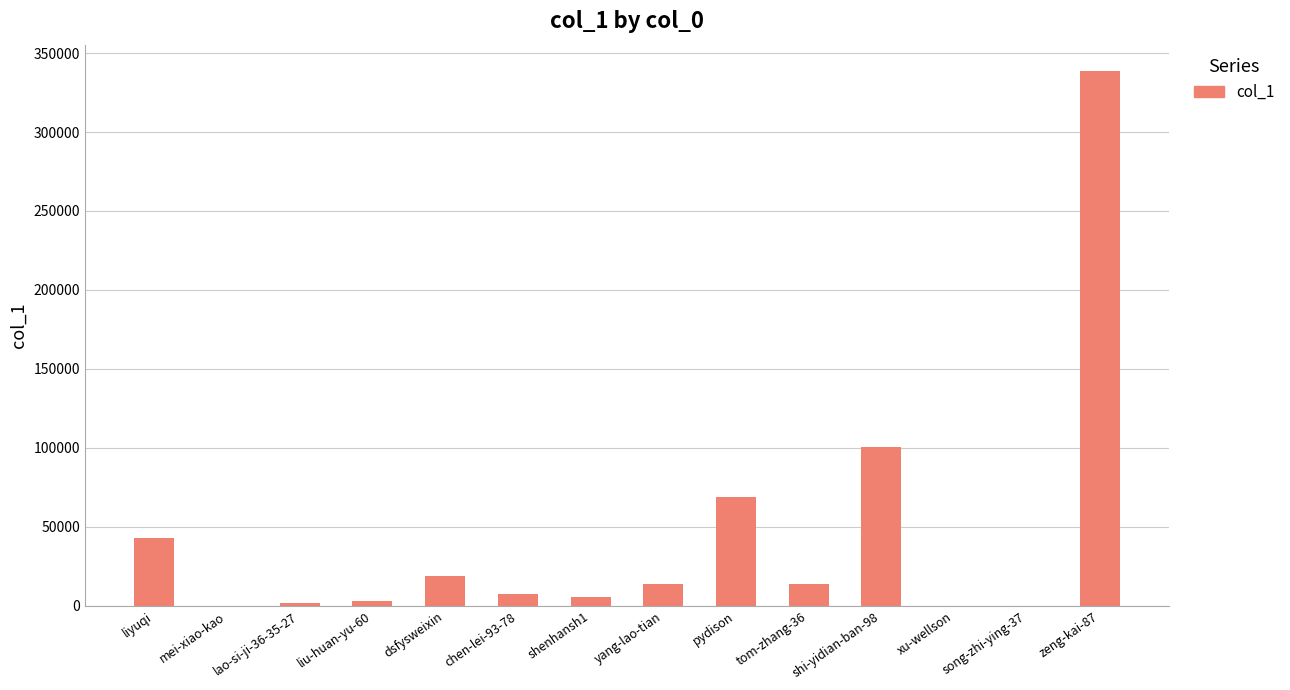

What is the average value?

44038